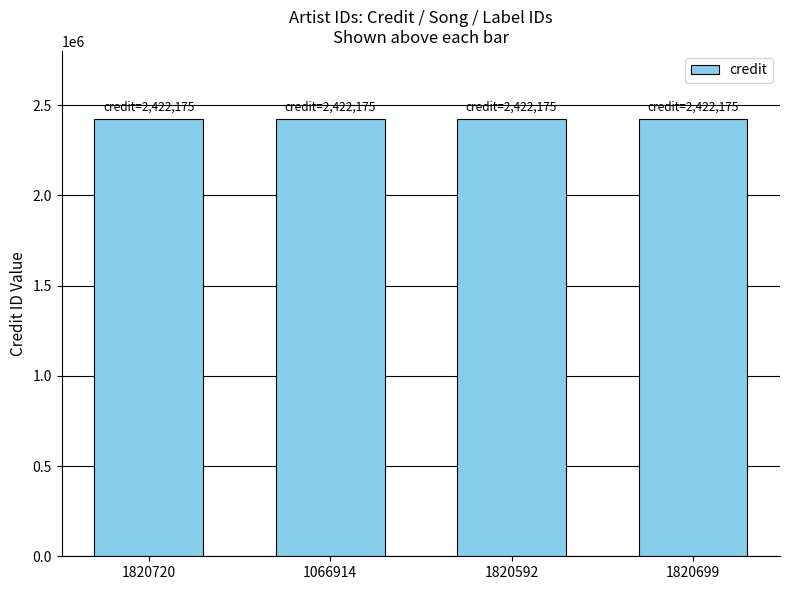

The songid series shows 535806 at 1066914. True or false?

False